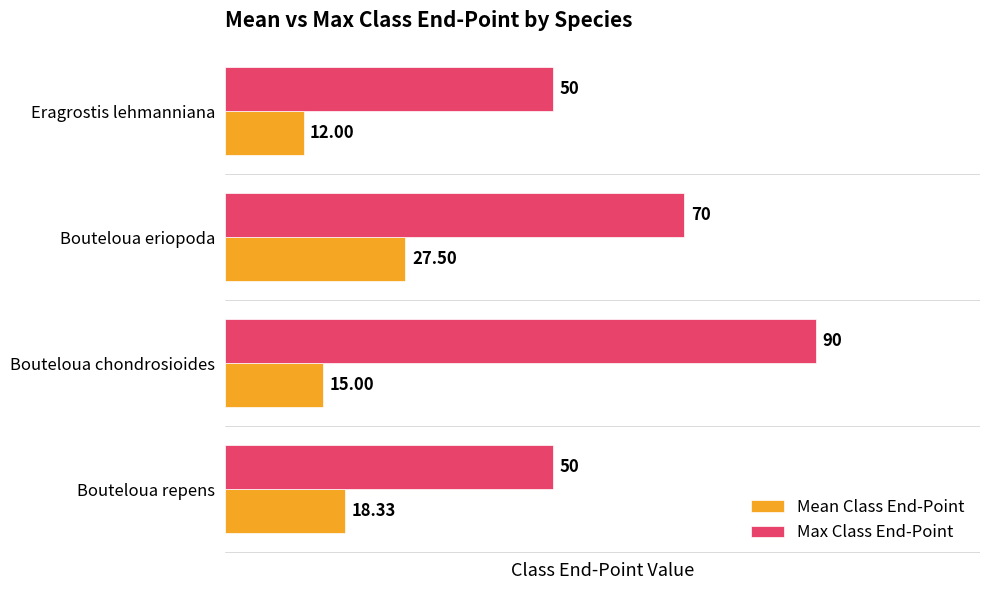

At which category is the sum across all series the highest?

Bouteloua chondrosioides